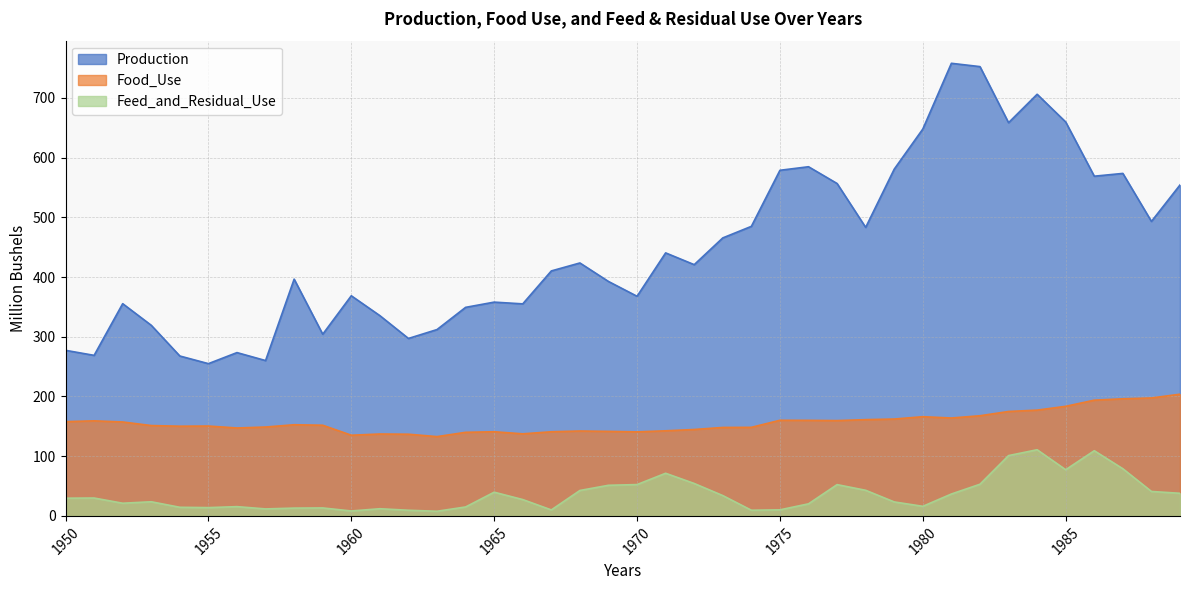

True or false: Food_Use has a value of 273.6 at 1977.

False